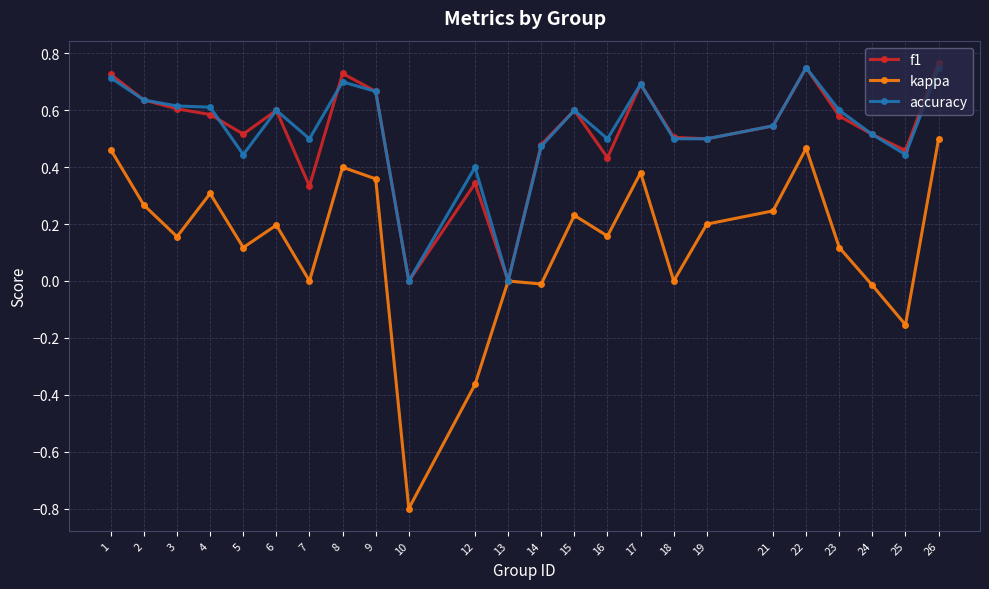

At which label does kappa first exceed 0?

1